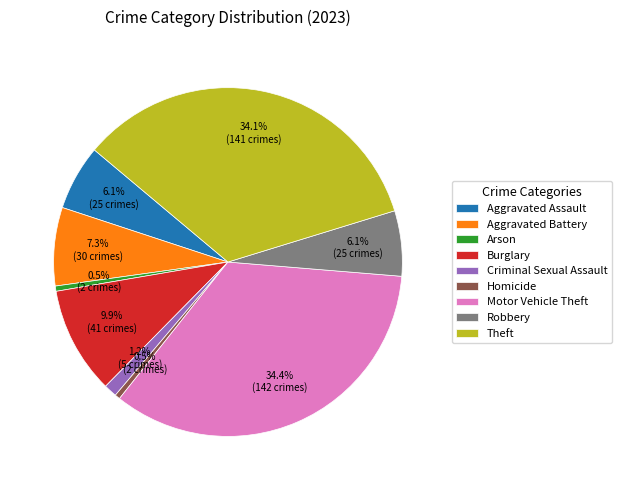

How many segments does this pie chart have?

9